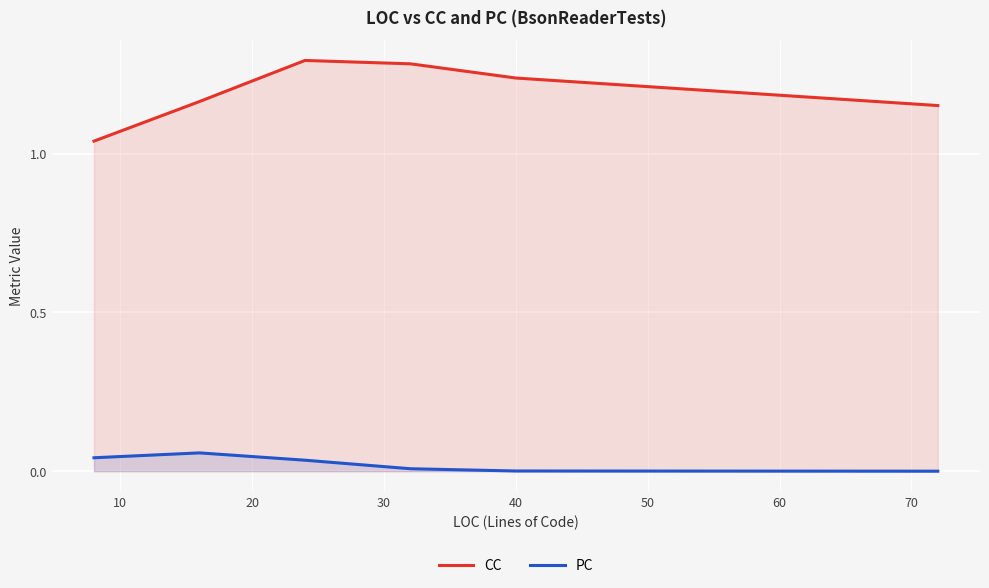

Which series has the widest spread of values?

CC